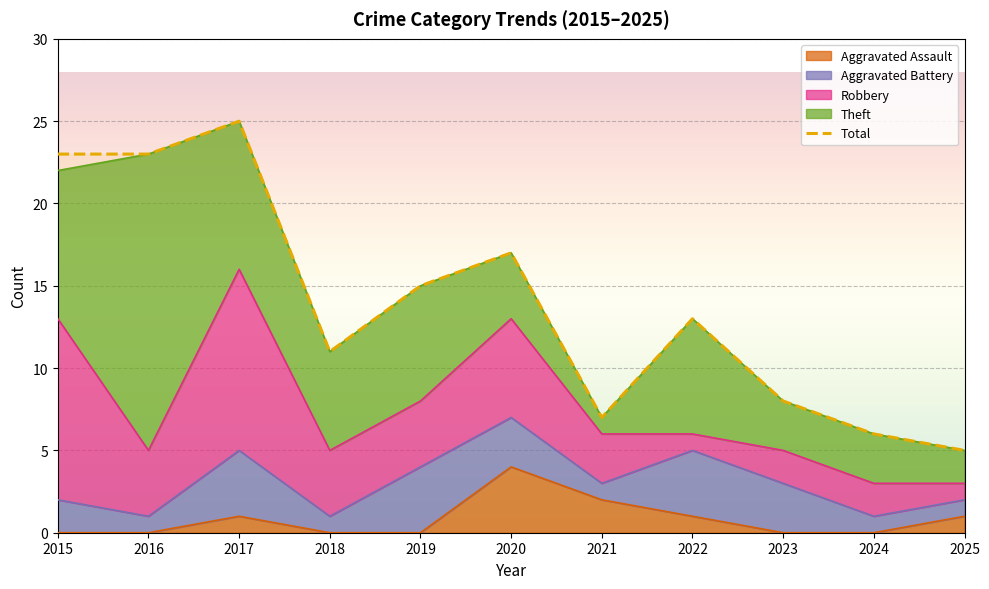

Rank the categories by value from highest to lowest.

2017, 2015, 2016, 2020, 2019, 2022, 2018, 2023, 2021, 2024, 2025